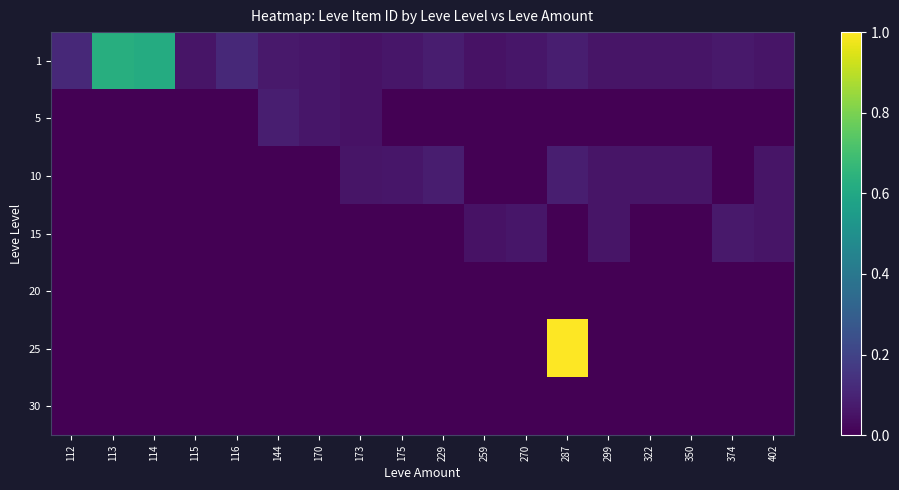

At how many categories does at least one series exceed 0?

18